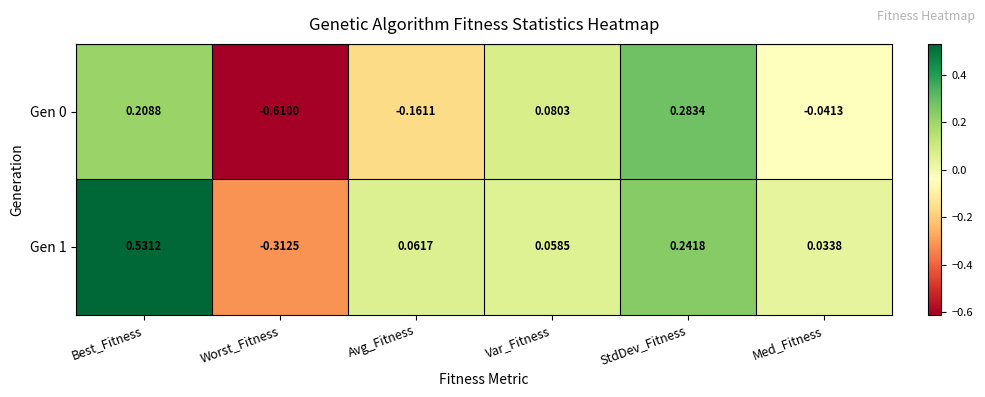

Rank the categories by Gen 0 value from lowest to highest.

Worst_Fitness, Avg_Fitness, Med_Fitness, Var_Fitness, Best_Fitness, StdDev_Fitness